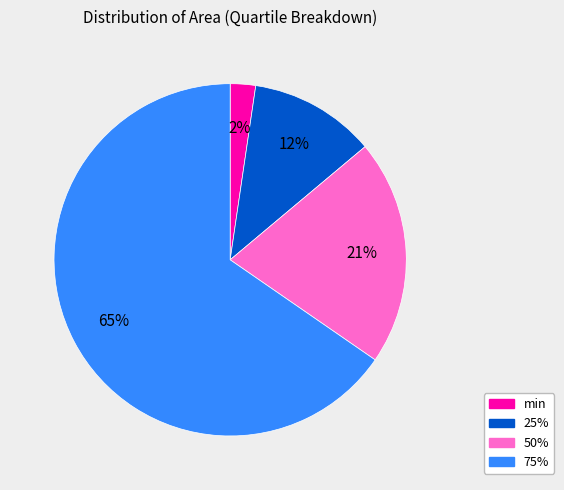

Does 50% account for over 50% of the chart?

No